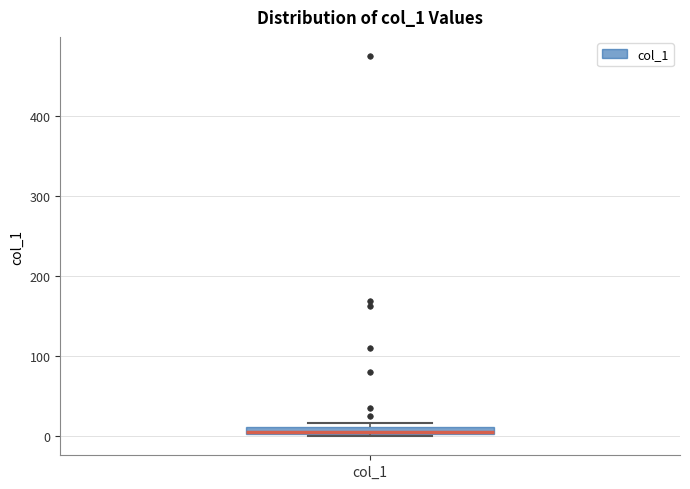

Where is the upper edge of the box for col_1 on the y-axis? The values are not printed on the chart, so give them approximately, as read against the axis.

10